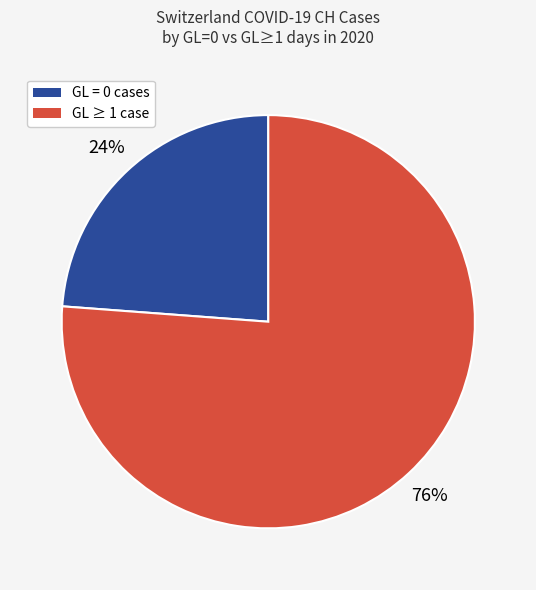

How many segments does this pie chart have?

2